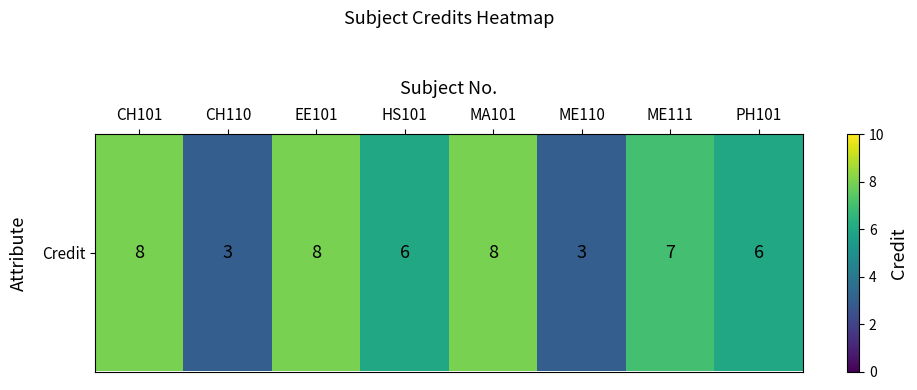

What value does the data have at CH101?

8